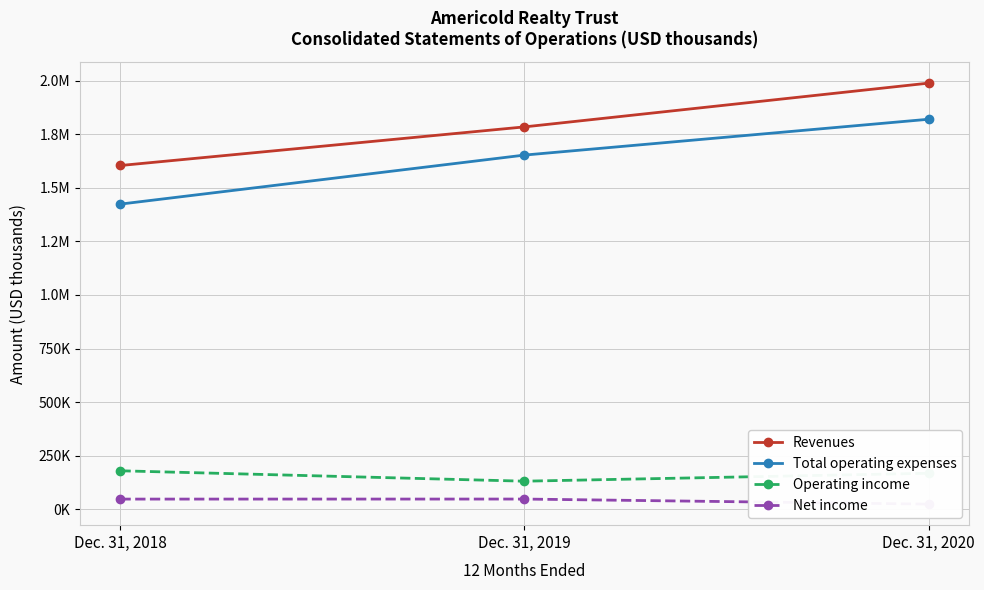

How many Total operating expenses values are between 1423675 and 1819276?

3